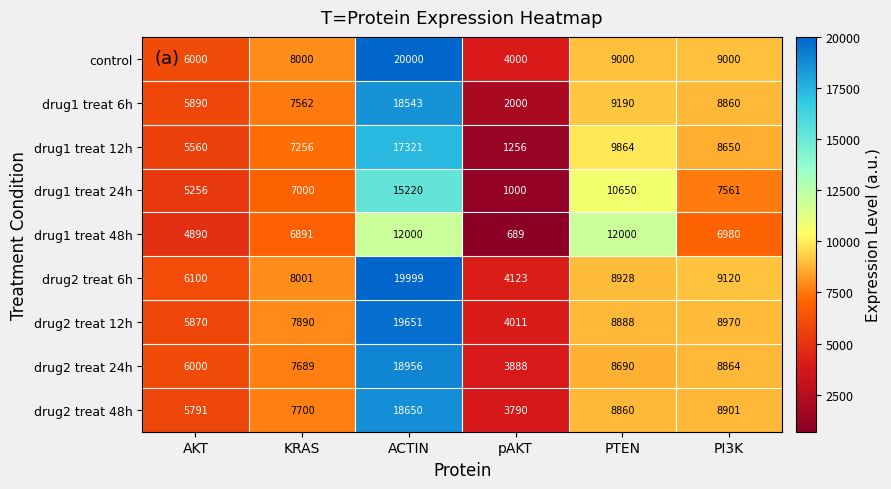

List the labels in order of drug1 treat 12h value, largest first.

ACTIN, PTEN, PI3K, KRAS, AKT, pAKT